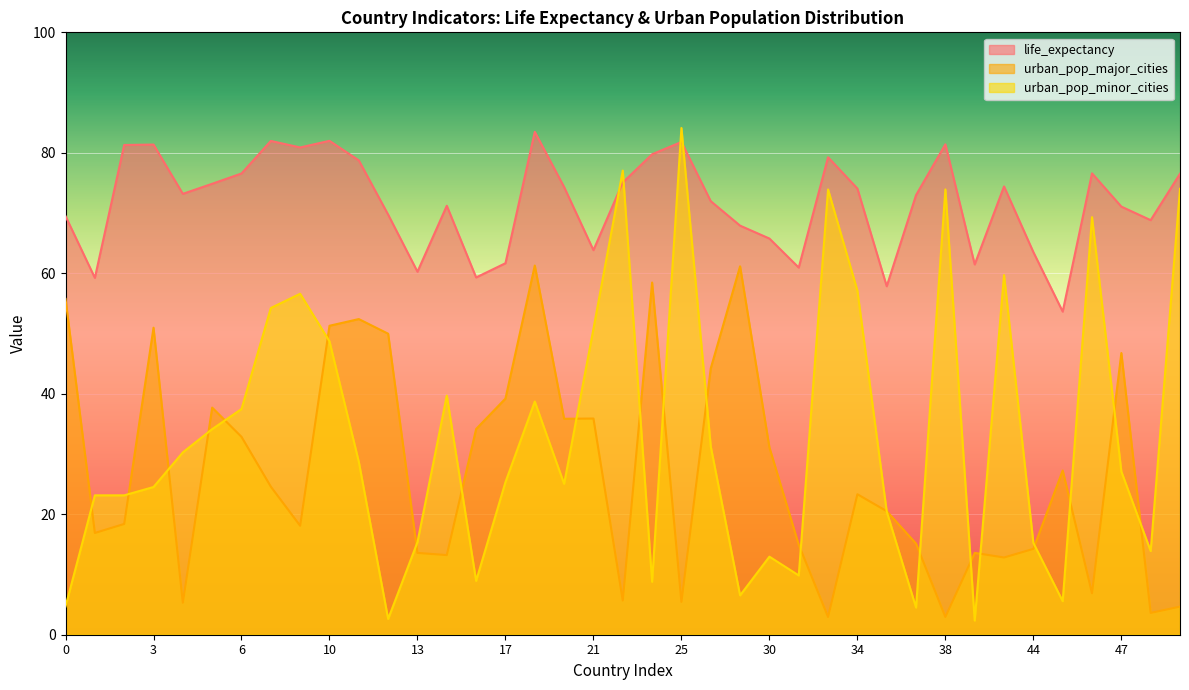

Count the number of categories in the chart.

39